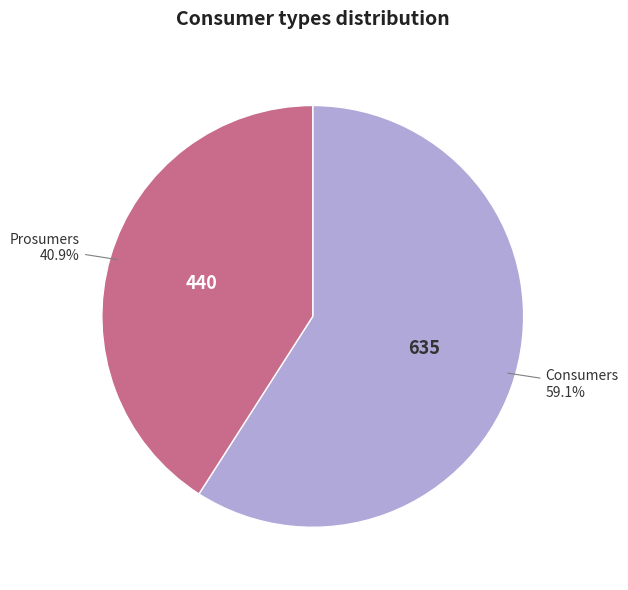

Is there a majority slice in this chart?

Yes